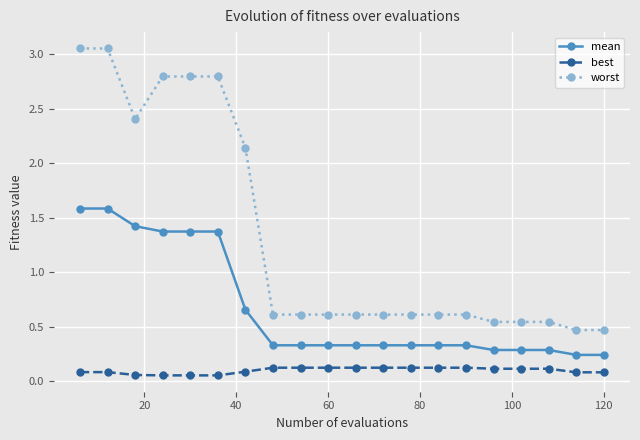

List the series in order of their overall mean, highest first.

worst, mean, best